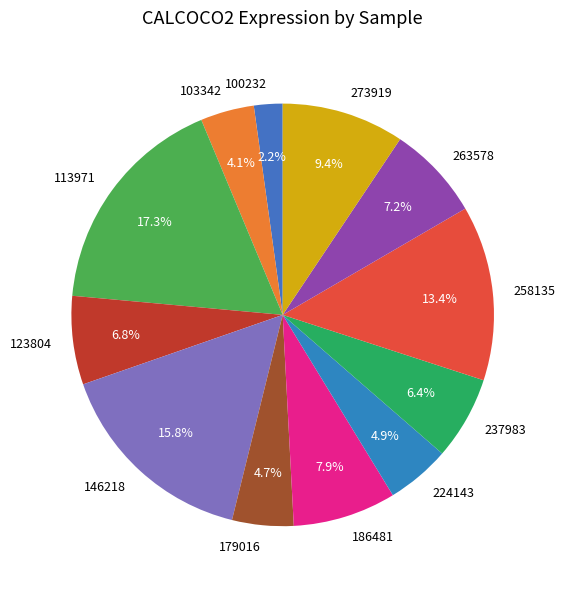

What is the ratio of the value at 179016 to the value at 237983?

0.7